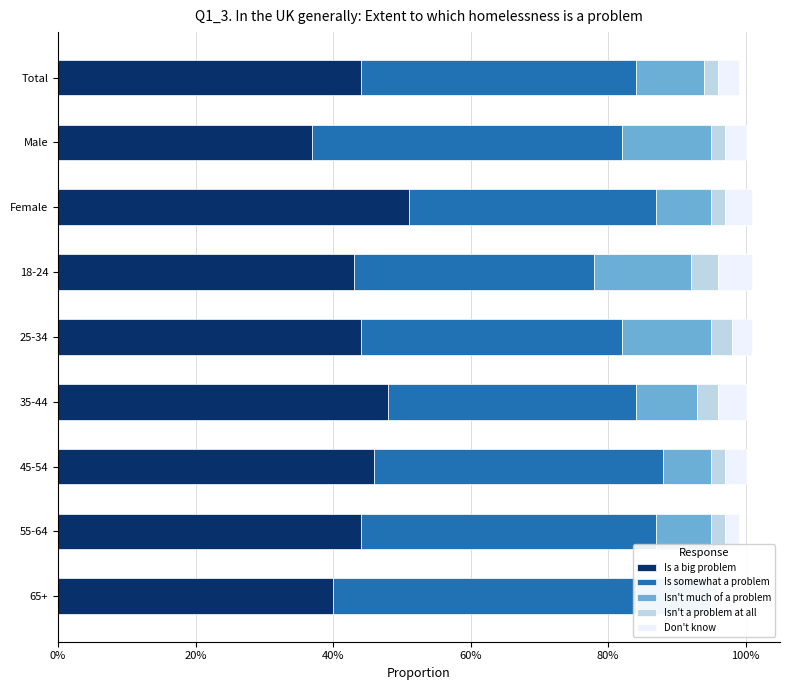

The value of Is a big problem at 35-44 is 0.8. True or false?

False